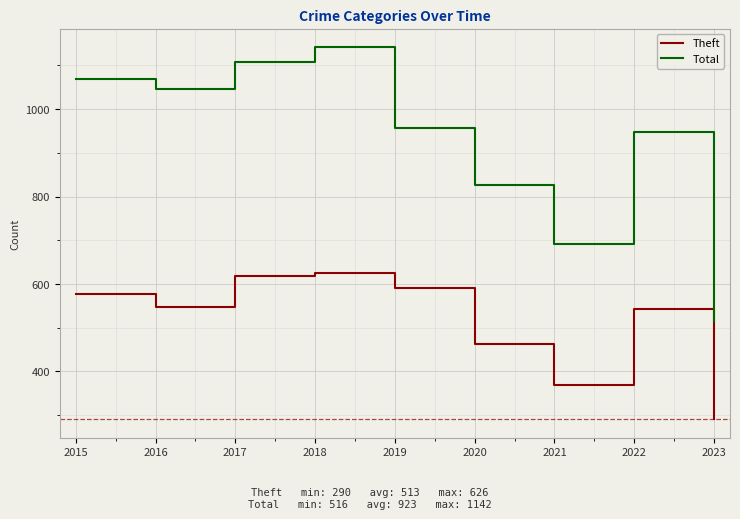

How many values in the Theft series are below 546?

4